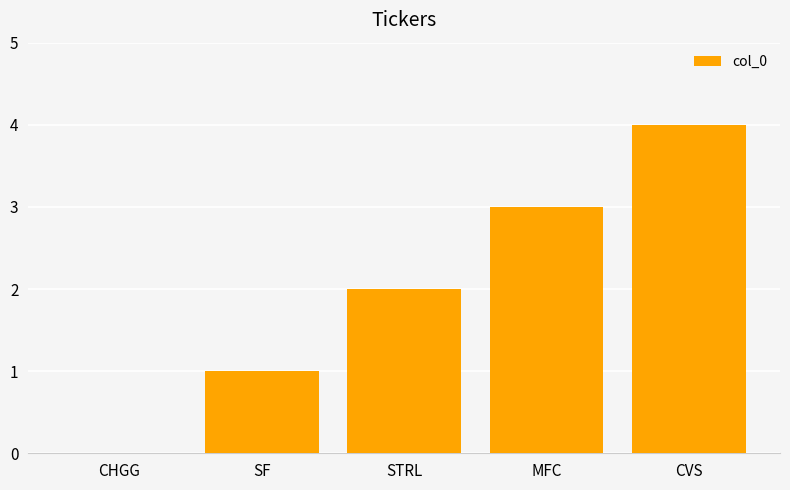

The chart shows a value of 4 at CVS. True or false?

True